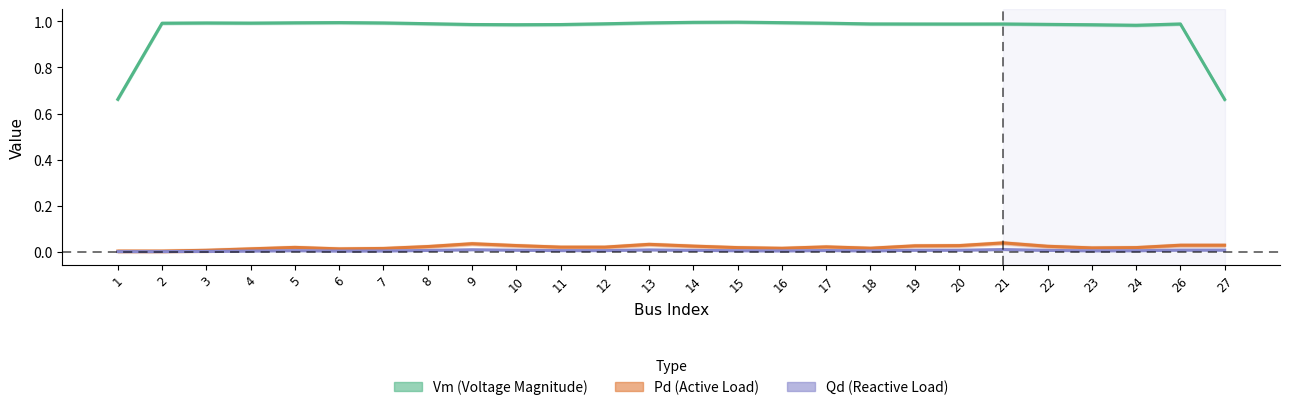

True or false: Vm (Voltage Magnitude) and Pd (Active Load) cross at least once.

False